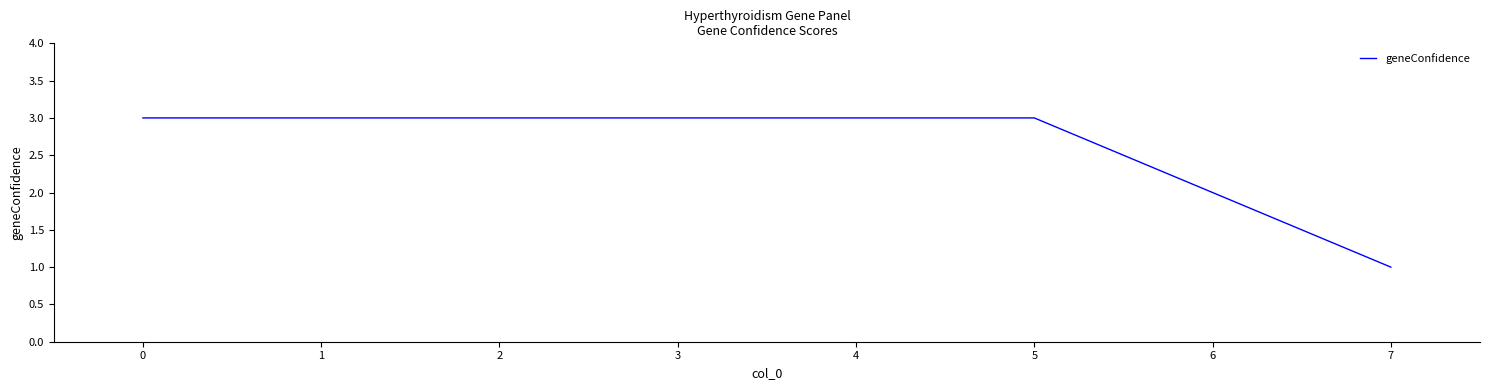

Which has a higher value, 6 or 3?

3